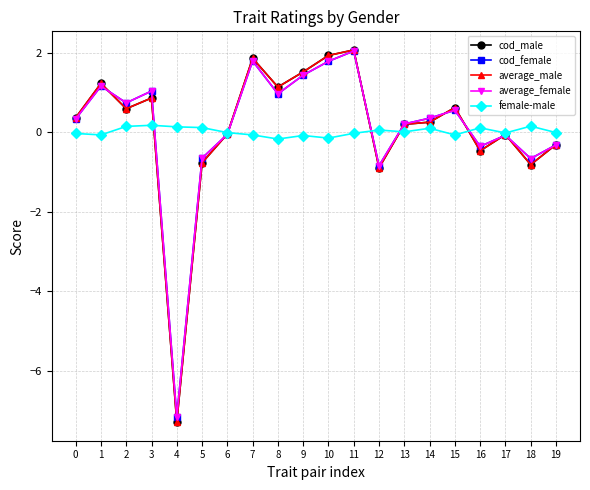

Which series ends up on top after the final intersection of female-male and cod_female?

female-male